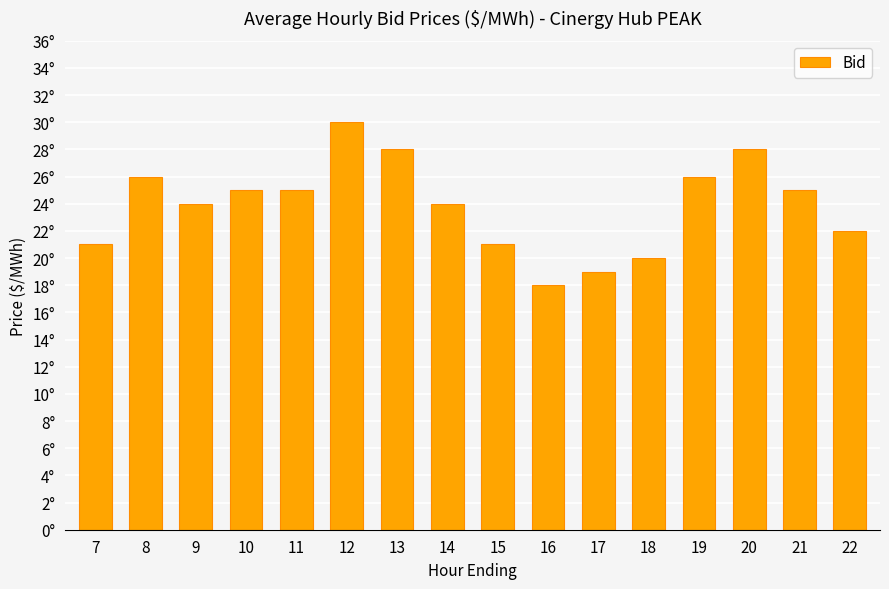

List the labels in order of value, largest first.

12, 13, 20, 8, 19, 10, 11, 21, 9, 14, 22, 7, 15, 18, 17, 16